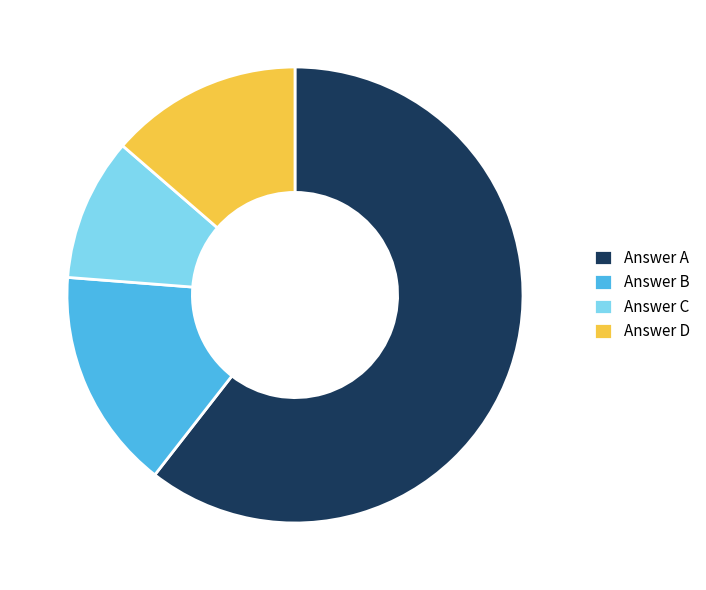

Which slice is the smallest?

Answer C